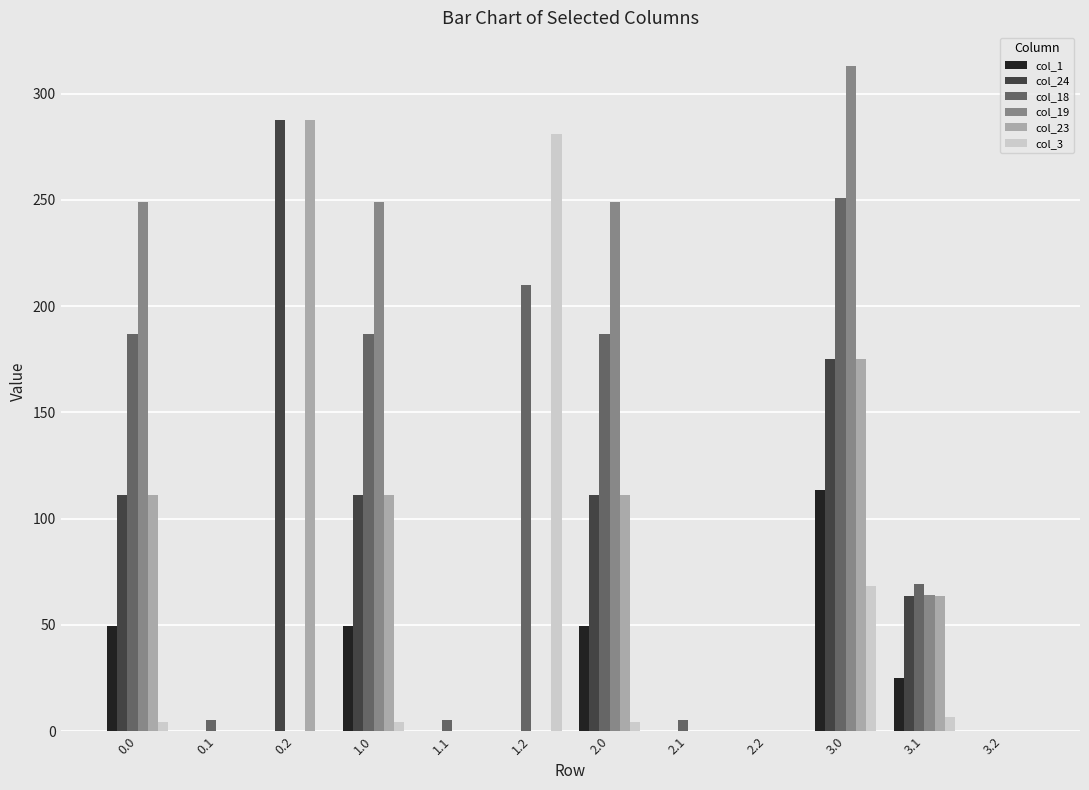

At which category is the sum across all series the highest?

3.0